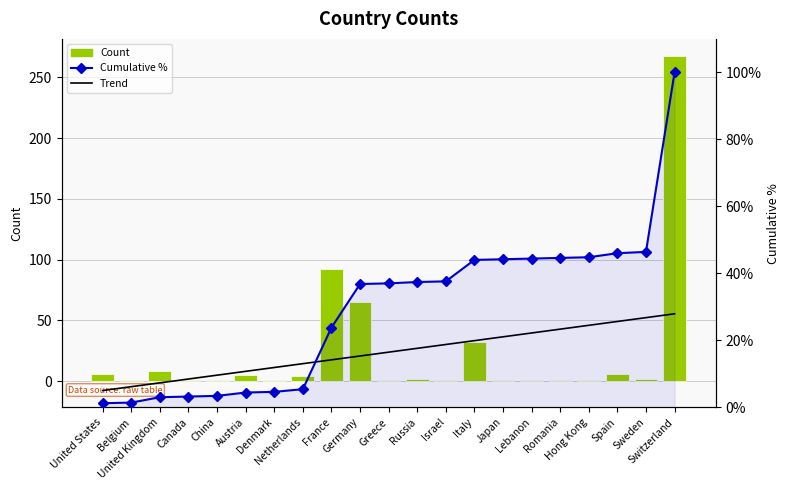

How many groups of bars are there?

21